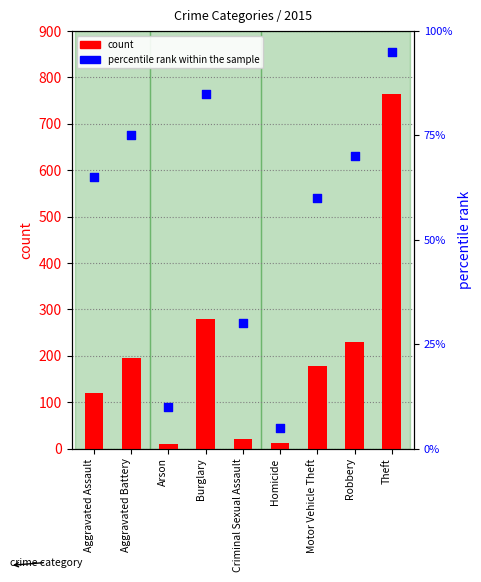

Which series contains the highest Y value?

count